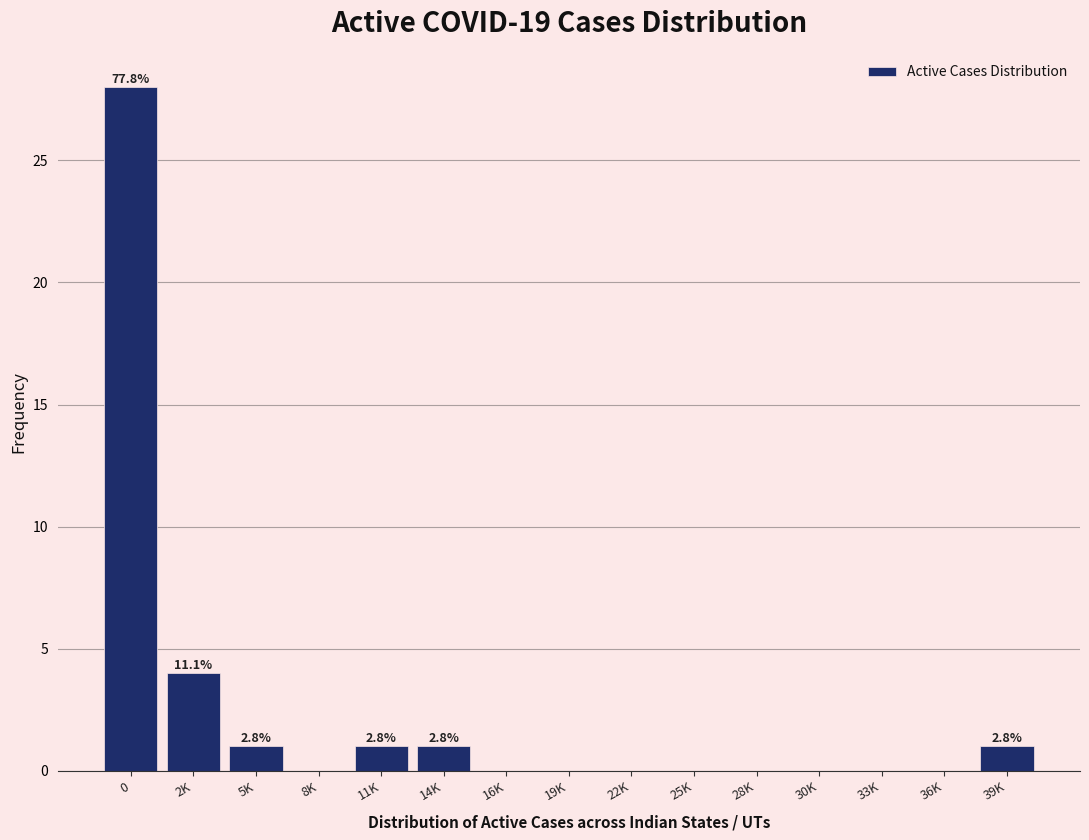

Reading left to right, what are all the values shown in this chart?

0=28	2K=4	5K=1	8K=0	11K=1	14K=1	16K=0	19K=0	22K=0	25K=0	28K=0	30K=0	33K=0	36K=0	39K=1